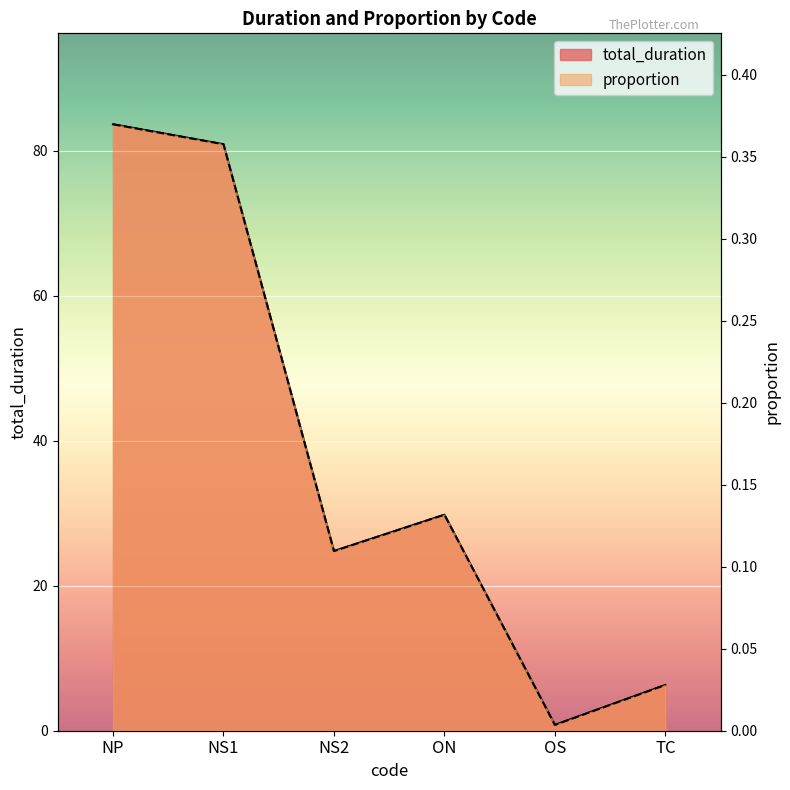

What is the label of the 3rd point from the left?

NS2